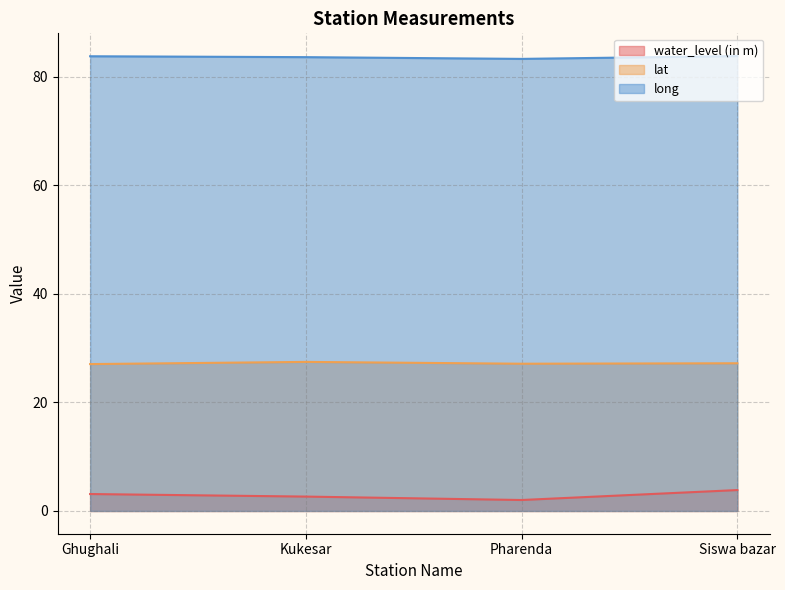

What is the label of the 2nd point from the right?

Pharenda